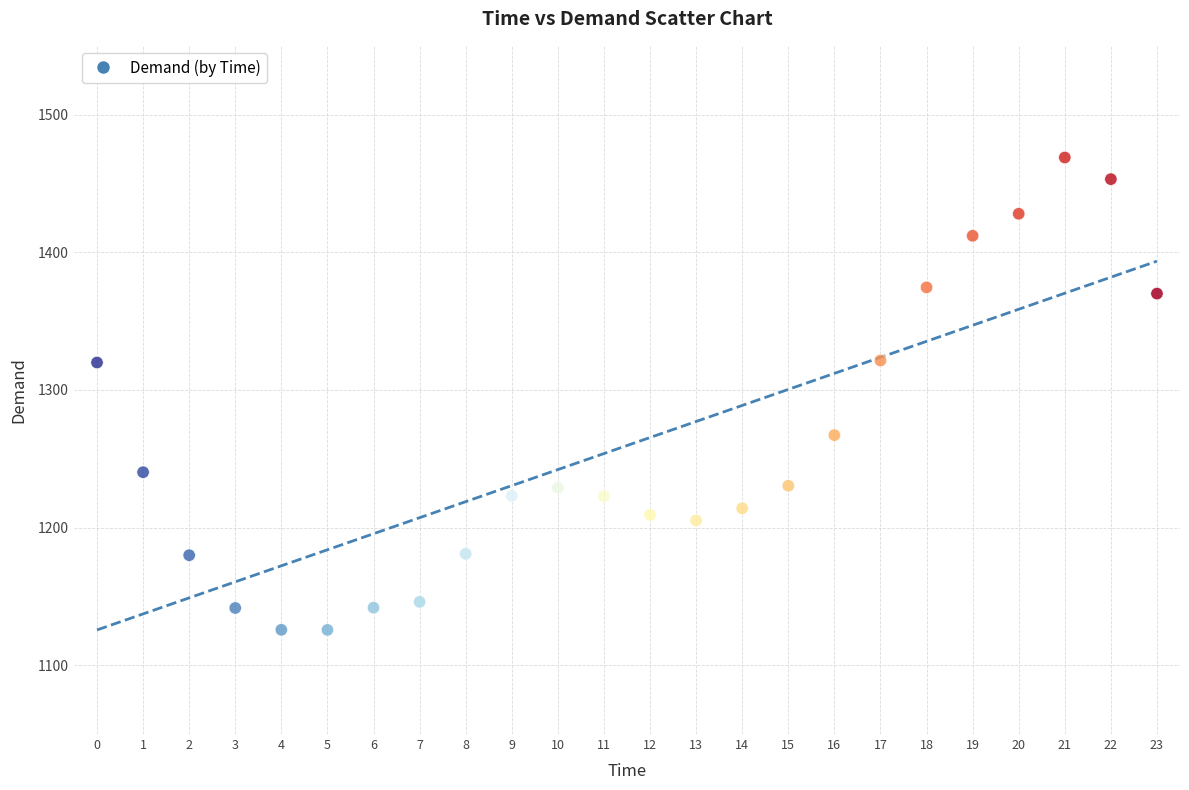

What is the range of Y values (max minus min)?

343.2